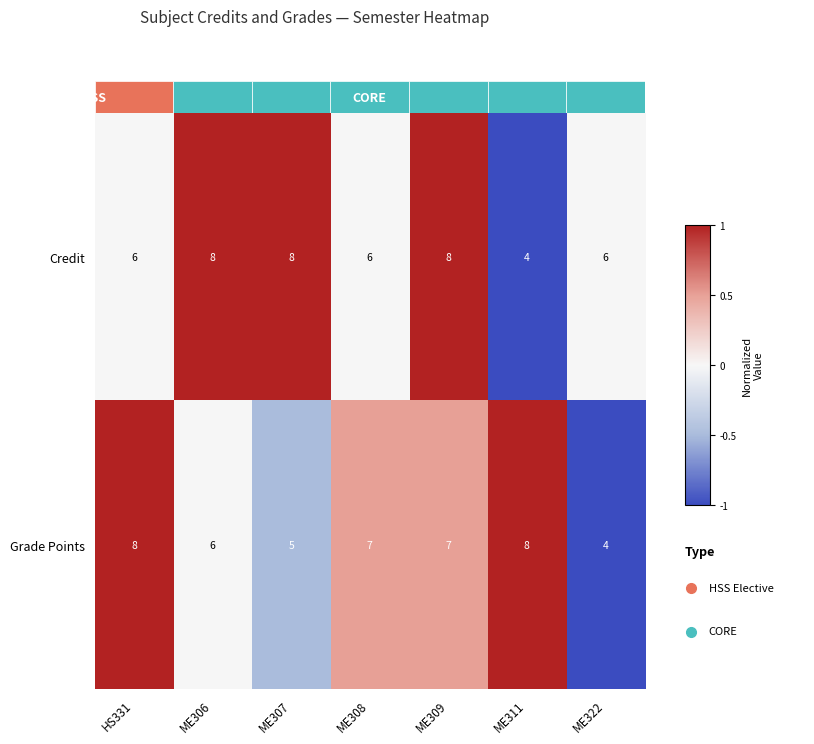

At which label does Grade Points first exceed 7?

HS331